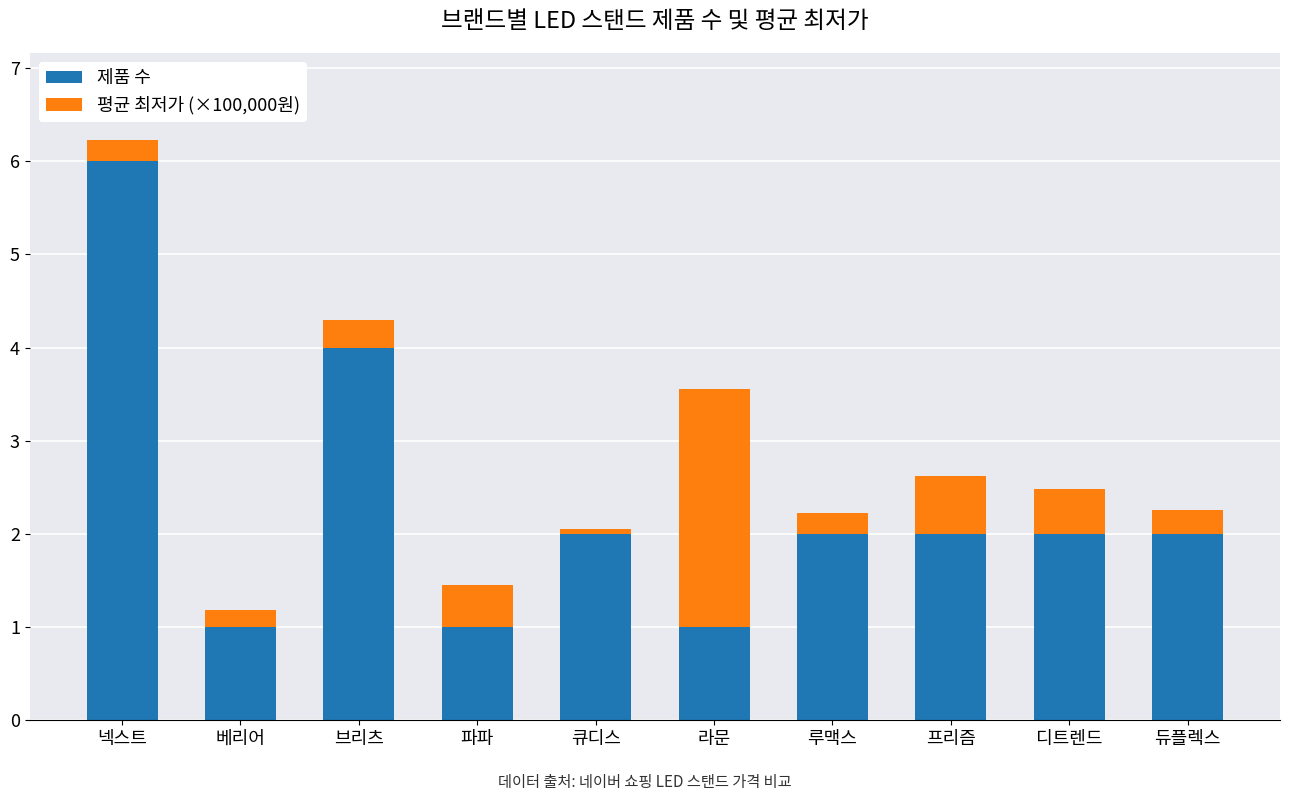

At which category is the sum across all series the highest?

넥스트